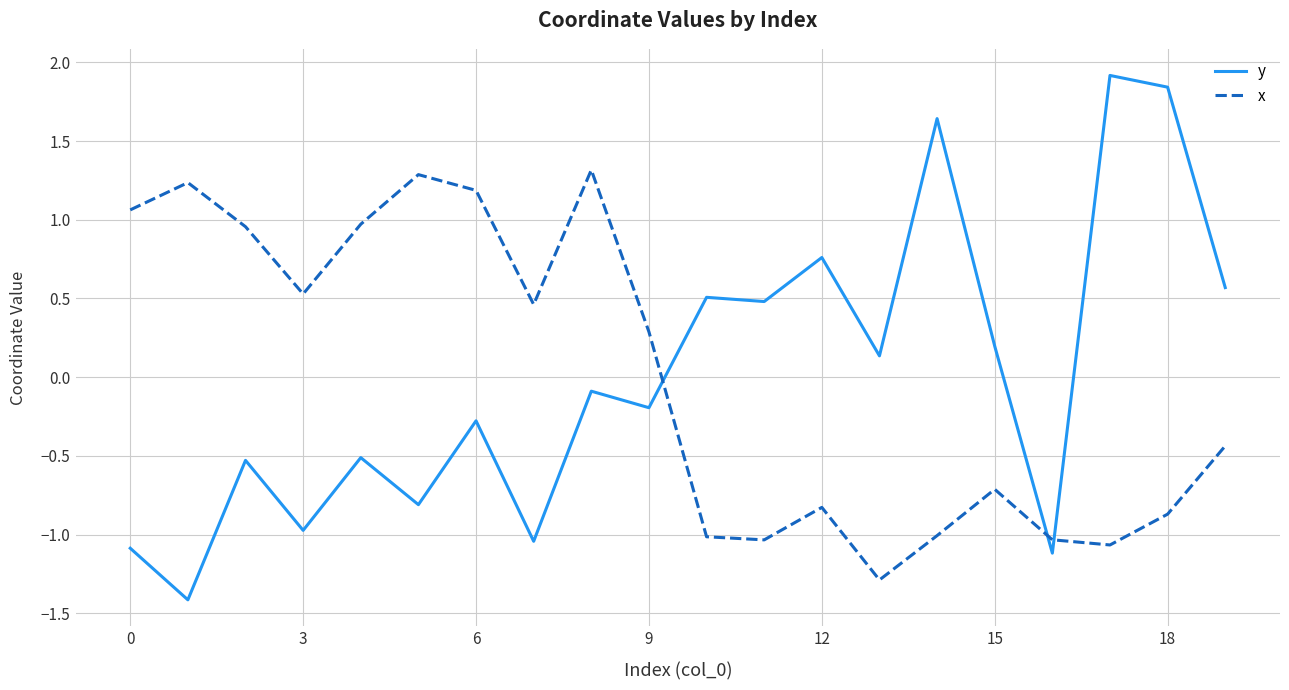

How many categories are shown in the chart?

20